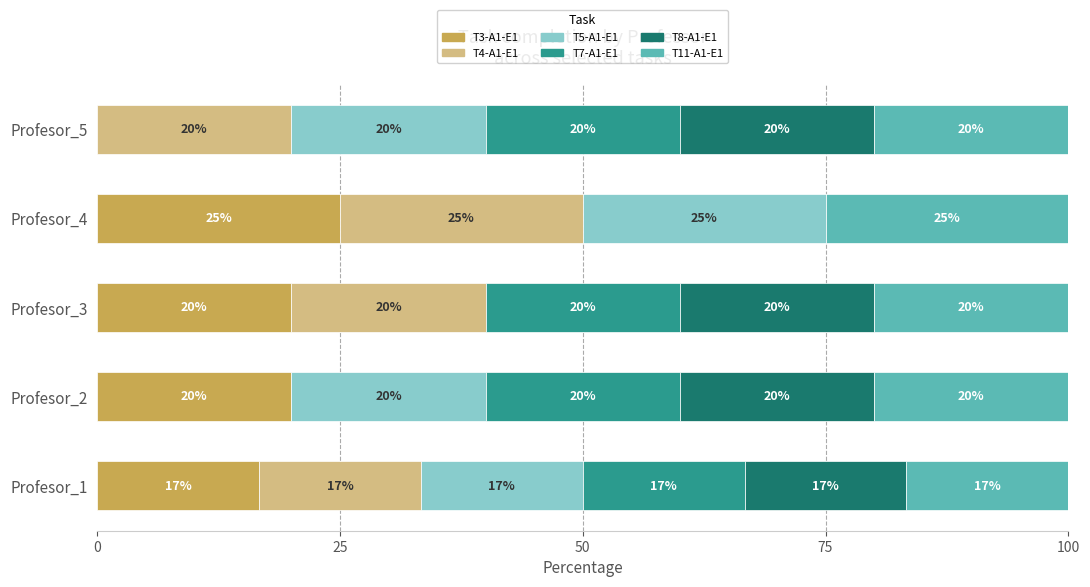

How many values in T3-A1-E1 are above zero?

4